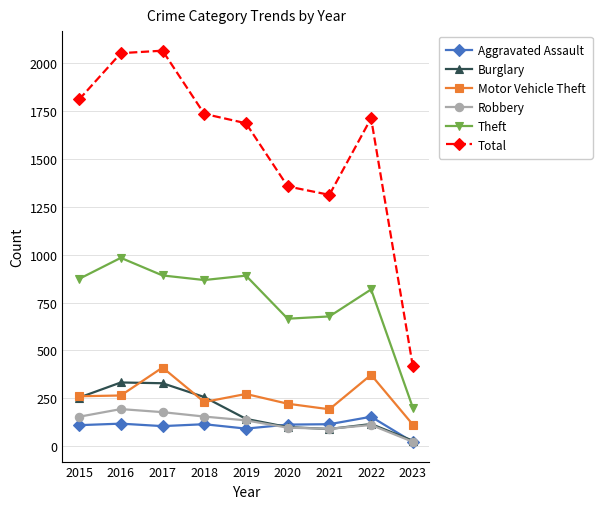

Which category has the lowest value in the Total series?

2023